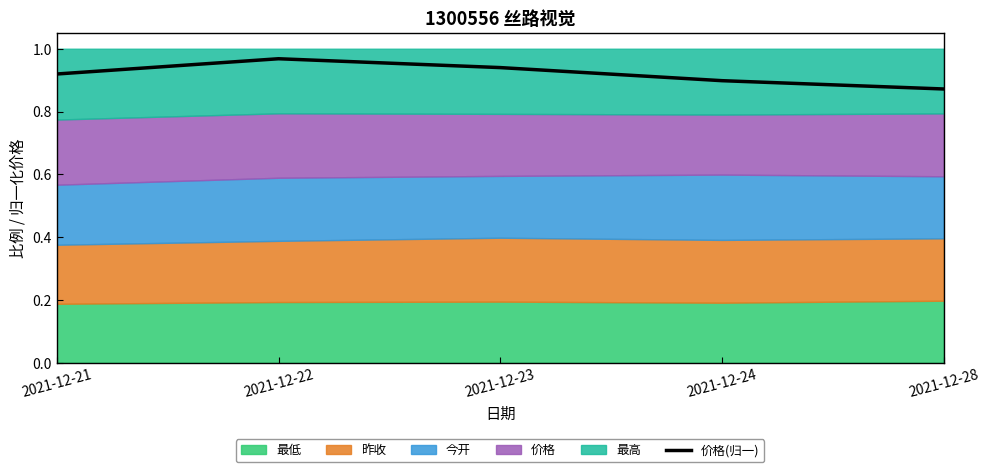

What value does the data have at 2021-12-21?

0.9